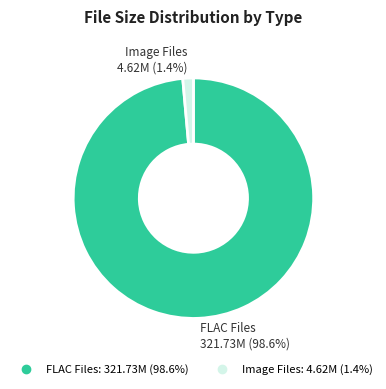

Is there any slice that represents more than half of the pie?

Yes